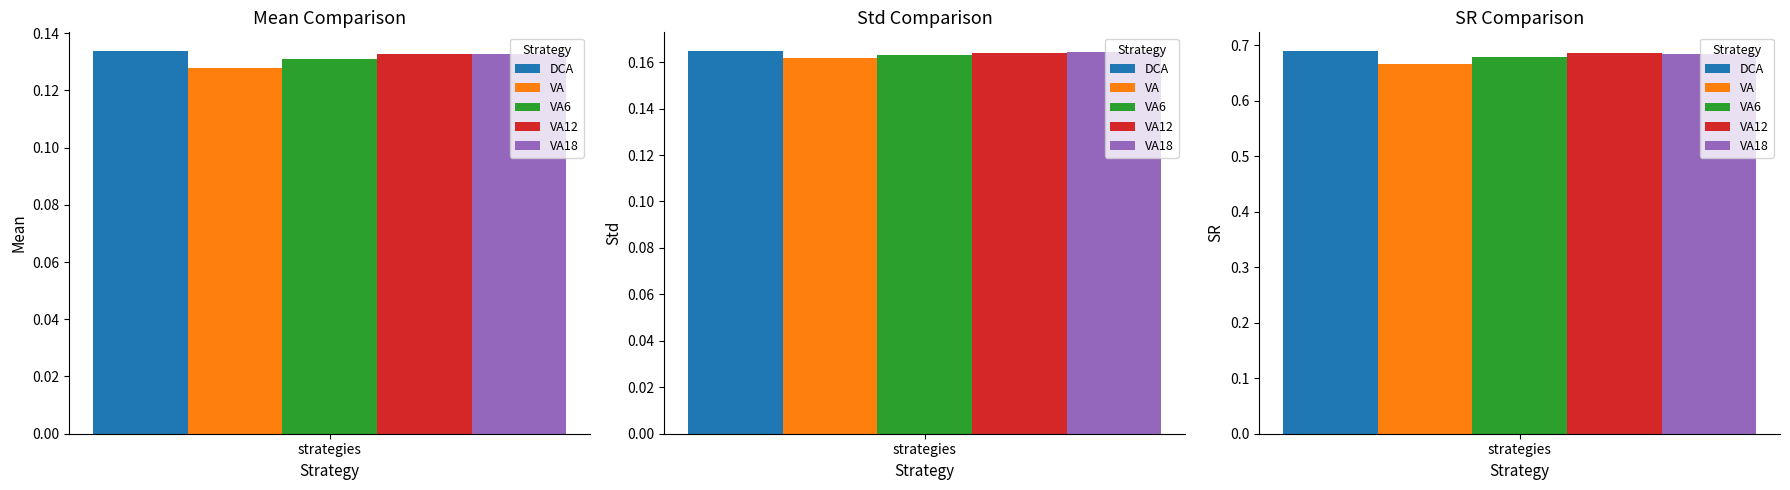

True or false: VA12 has a value of 0.2 at SR.

False